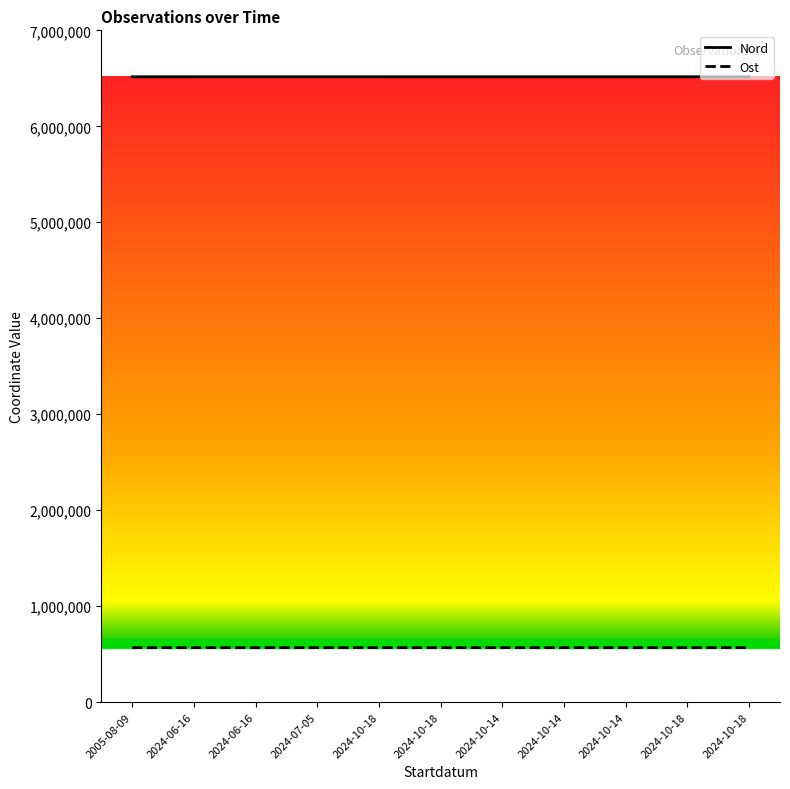

What is the maximum value shown in the chart?

6516037.0